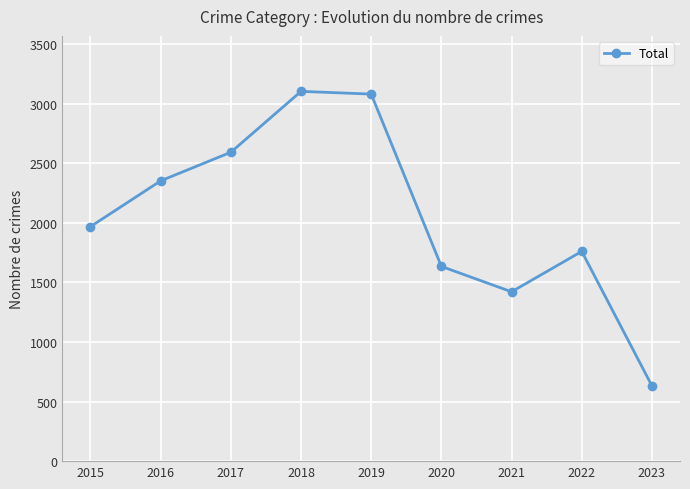

Which has a higher value, 2023 or 2016?

2016